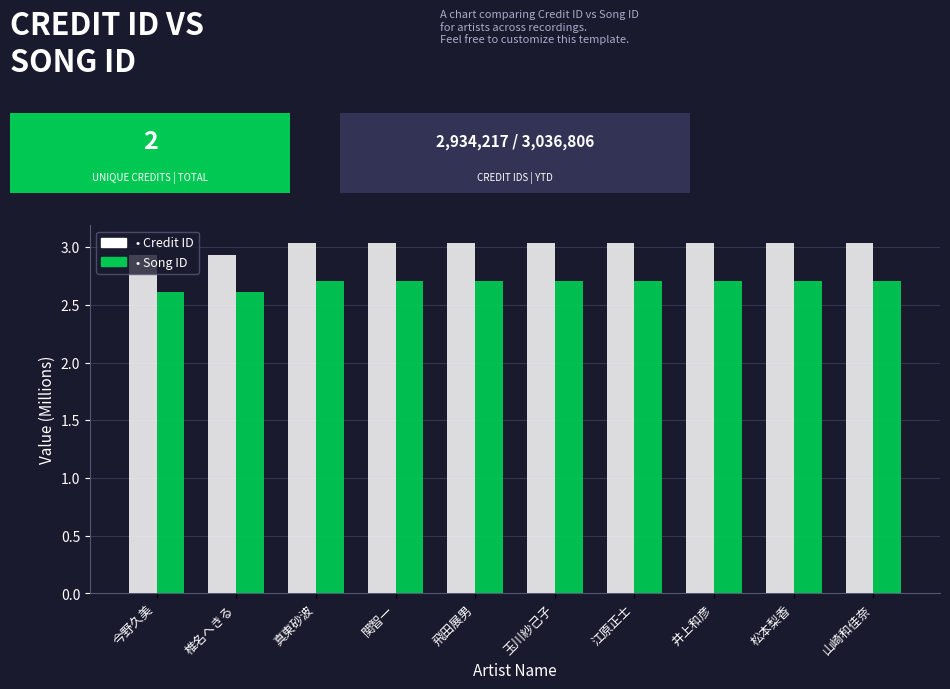

What is the total value across all series at 関智一?

5.7